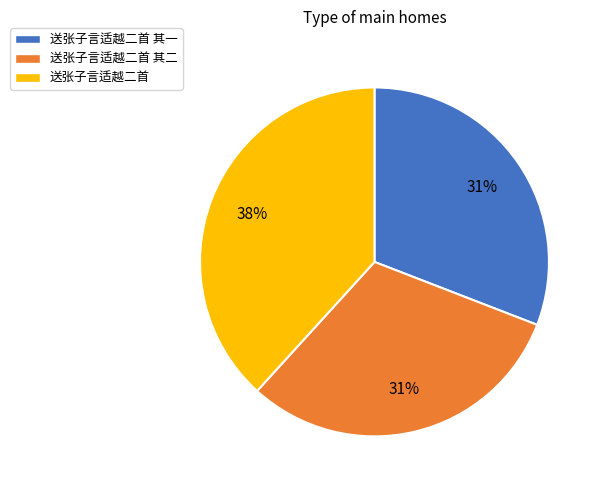

Combined, do 送张子言适越二首 其一 and 送张子言适越二首 account for over 50%?

Yes